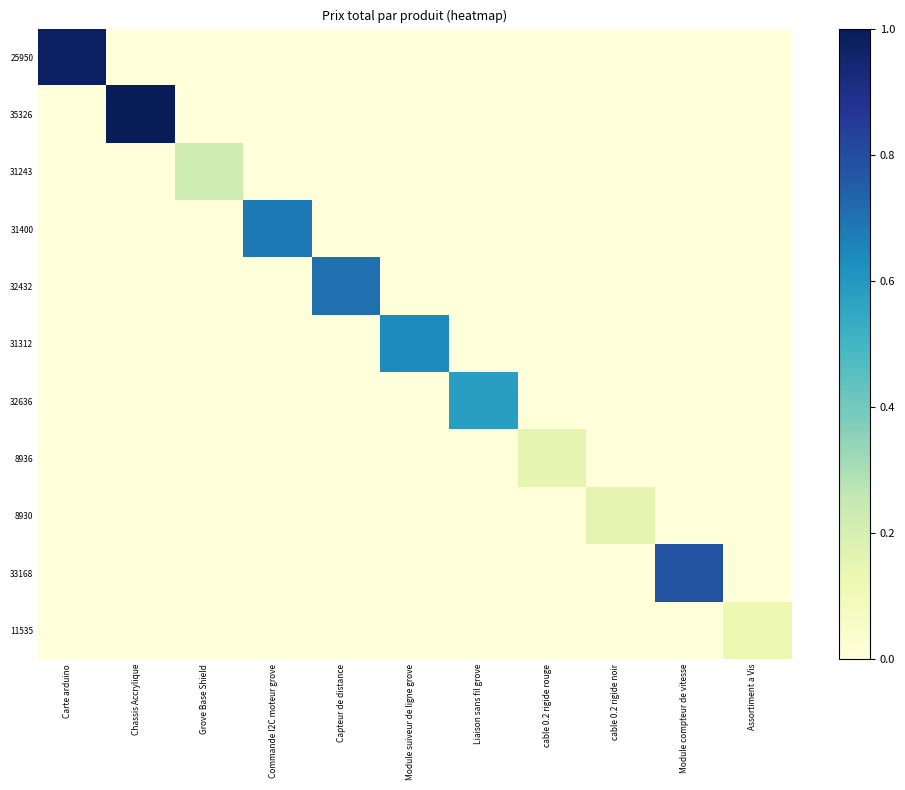

Rank the series by their maximum value, from highest to lowest.

35326, 25950, 33168, 32432, 31400, 31312, 32636, 31243, 8936, 8930, 11535